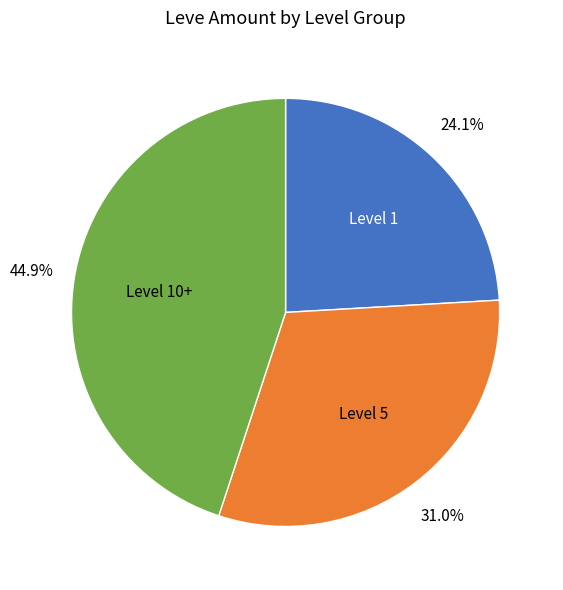

Is there a majority slice in this chart?

No